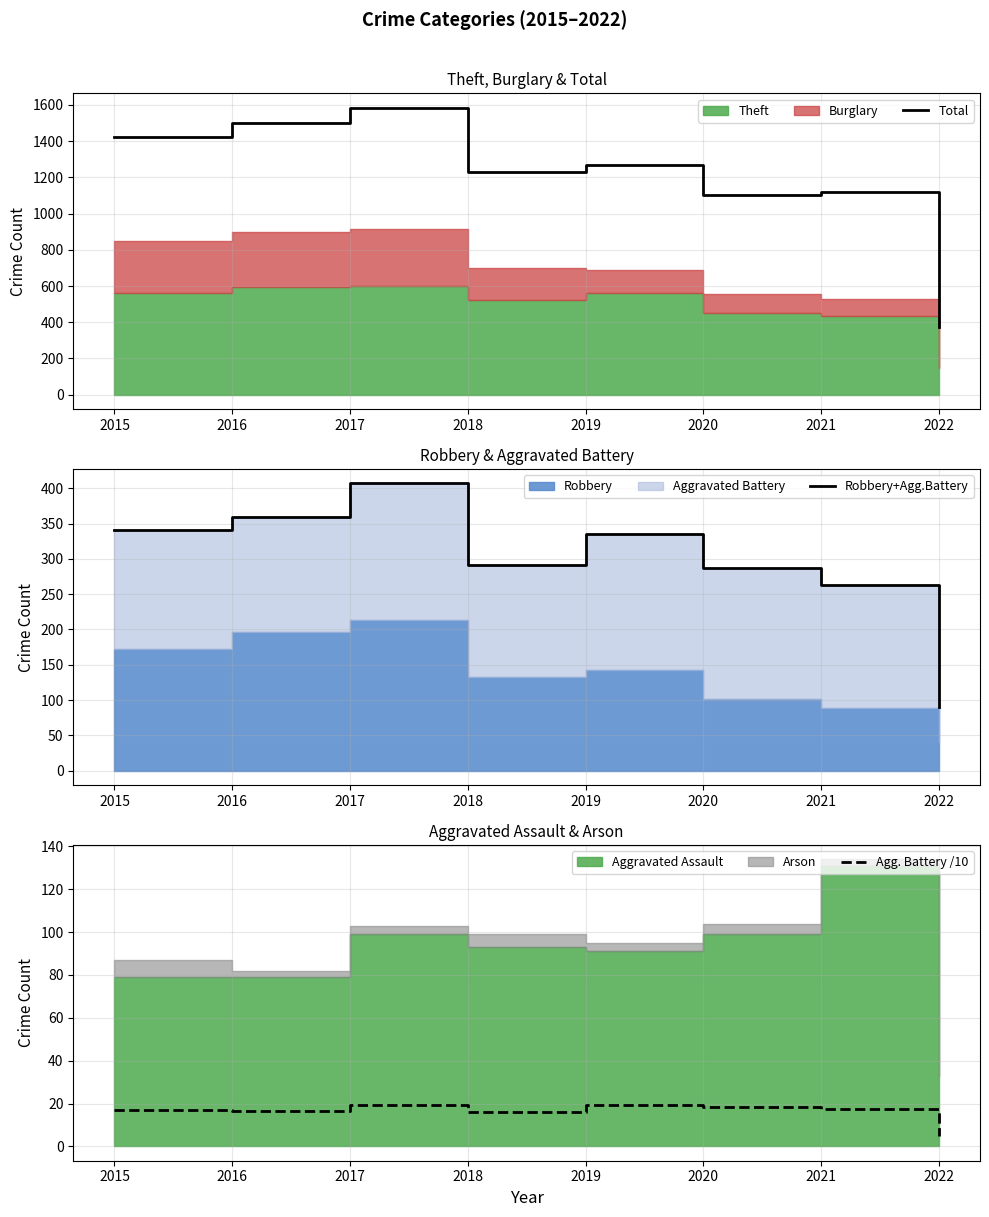

The value of Robbery+Agg.Battery at 2016 is 360.0. True or false?

True